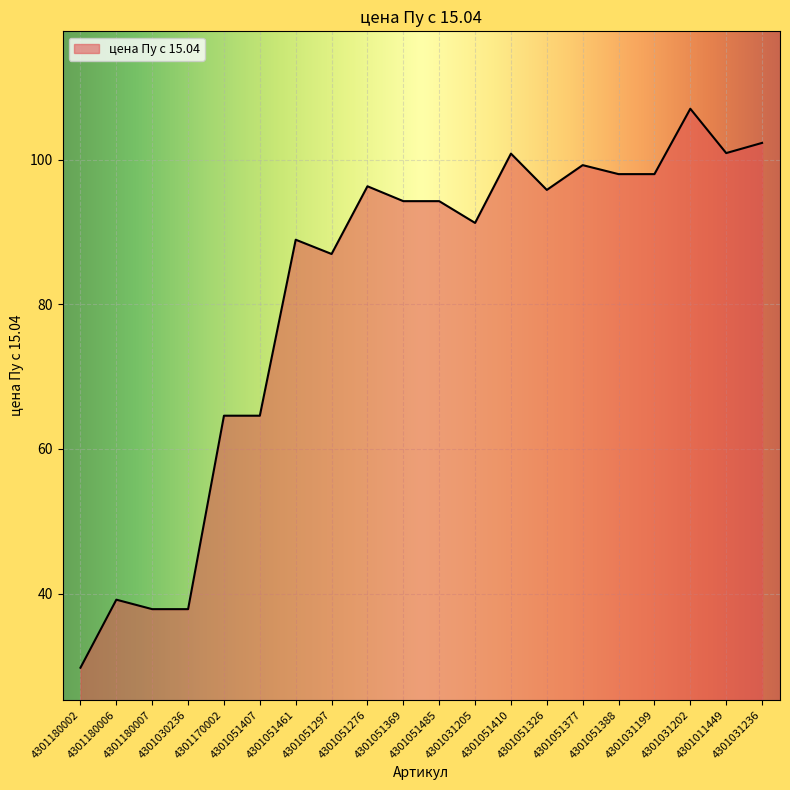

The chart shows a value of 104.4 at 4301170002. True or false?

False